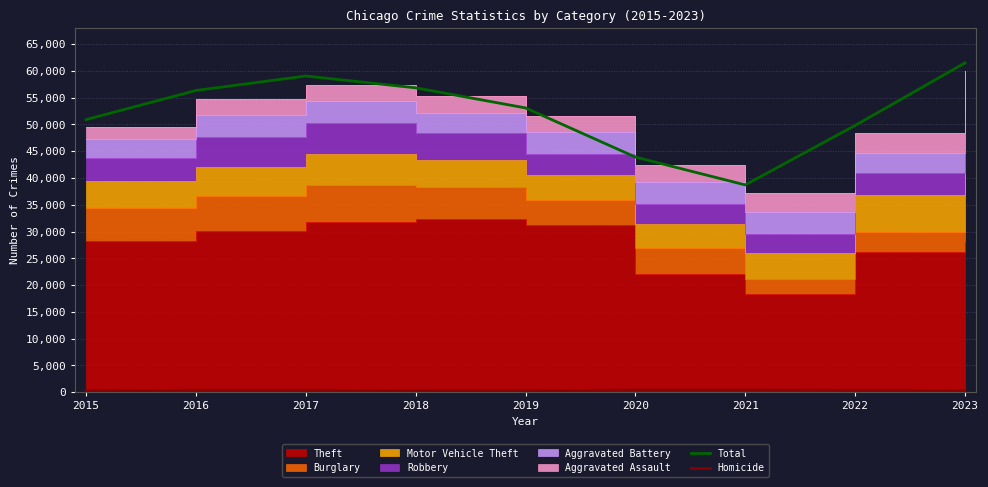

What is the value of the Homicide point at the 3rd from the left?

360